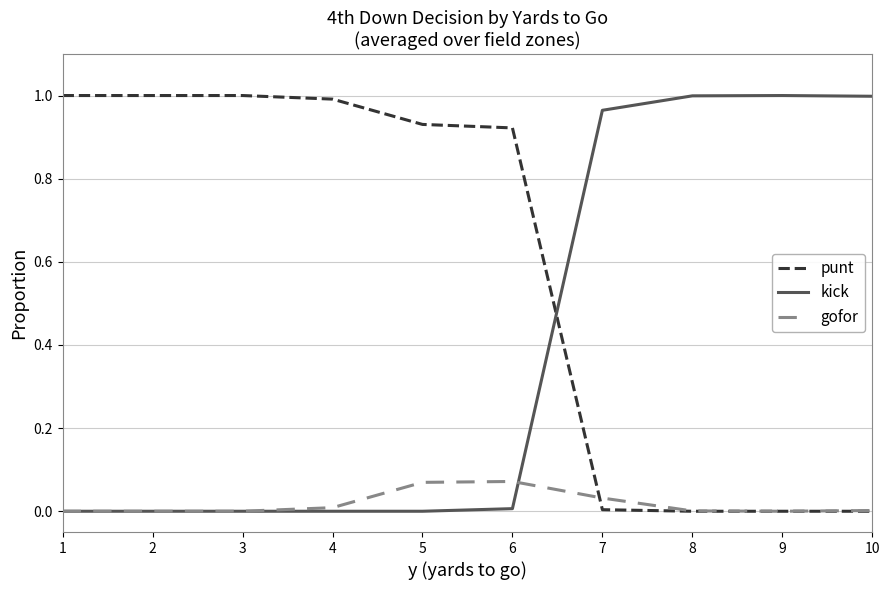

How many lines are shown in the chart?

3